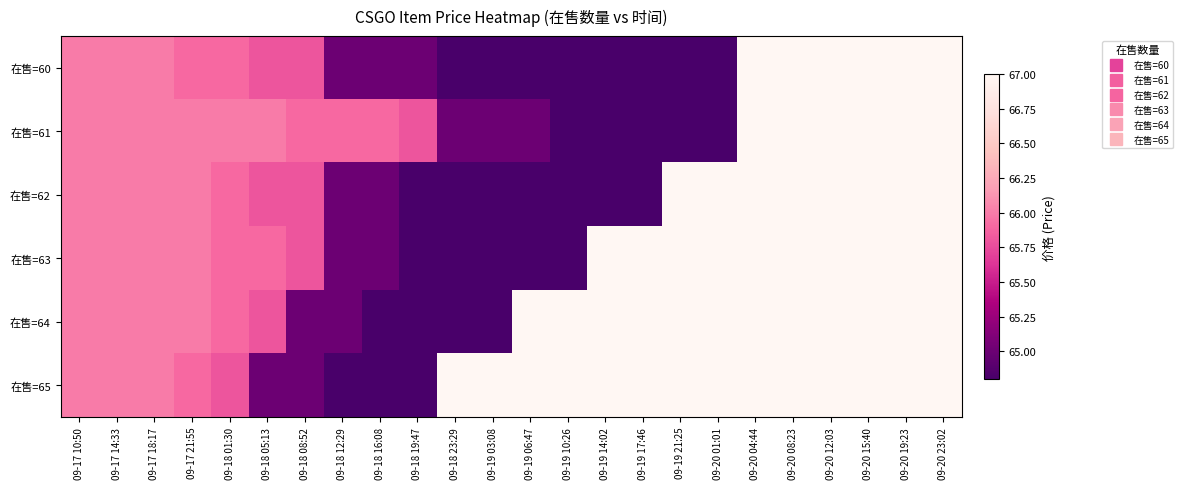

Reading left to right, list all the values displayed in this chart.

在售=60: 09-17 10:50=66.0	09-17 14:33=66.0	09-17 18:17=66.0	09-17 21:55=65.9	09-18 01:30=65.9	09-18 05:13=65.8	09-18 08:52=65.8	09-18 12:29=65.0	09-18 16:08=65.0	09-18 19:47=65.0	09-18 23:29=64.8	09-19 03:08=64.8	09-19 06:47=64.8	09-19 10:26=64.8	09-19 14:02=64.8	09-19 17:46=64.8	09-19 21:25=64.8	09-20 01:01=64.8	09-20 04:44=67.0	09-20 08:23=67.0	09-20 12:03=67.0	09-20 15:40=67.0	09-20 19:23=67.0	09-20 23:02=67.0
在售=61: 09-17 10:50=66.0	09-17 14:33=66.0	09-17 18:17=66.0	09-17 21:55=66.0	09-18 01:30=66.0	09-18 05:13=66.0	09-18 08:52=65.9	09-18 12:29=65.9	09-18 16:08=65.9	09-18 19:47=65.8	09-18 23:29=65.0	09-19 03:08=65.0	09-19 06:47=65.0	09-19 10:26=64.8	09-19 14:02=64.8	09-19 17:46=64.8	09-19 21:25=64.8	09-20 01:01=64.8	09-20 04:44=67.0	09-20 08:23=67.0	09-20 12:03=67.0	09-20 15:40=67.0	09-20 19:23=67.0	09-20 23:02=67.0
在售=62: 09-17 10:50=66.0	09-17 14:33=66.0	09-17 18:17=66.0	09-17 21:55=66.0	09-18 01:30=65.9	09-18 05:13=65.8	09-18 08:52=65.8	09-18 12:29=65.0	09-18 16:08=65.0	09-18 19:47=64.8	09-18 23:29=64.8	09-19 03:08=64.8	09-19 06:47=64.8	09-19 10:26=64.8	09-19 14:02=64.8	09-19 17:46=64.8	09-19 21:25=67.0	09-20 01:01=67.0	09-20 04:44=67.0	09-20 08:23=67.0	09-20 12:03=67.0	09-20 15:40=67.0	09-20 19:23=67.0	09-20 23:02=67.0
在售=63: 09-17 10:50=66.0	09-17 14:33=66.0	09-17 18:17=66.0	09-17 21:55=66.0	09-18 01:30=65.9	09-18 05:13=65.9	09-18 08:52=65.8	09-18 12:29=65.0	09-18 16:08=65.0	09-18 19:47=64.8	09-18 23:29=64.8	09-19 03:08=64.8	09-19 06:47=64.8	09-19 10:26=64.8	09-19 14:02=67.0	09-19 17:46=67.0	09-19 21:25=67.0	09-20 01:01=67.0	09-20 04:44=67.0	09-20 08:23=67.0	09-20 12:03=67.0	09-20 15:40=67.0	09-20 19:23=67.0	09-20 23:02=67.0
在售=64: 09-17 10:50=66.0	09-17 14:33=66.0	09-17 18:17=66.0	09-17 21:55=66.0	09-18 01:30=65.9	09-18 05:13=65.8	09-18 08:52=65.0	09-18 12:29=65.0	09-18 16:08=64.8	09-18 19:47=64.8	09-18 23:29=64.8	09-19 03:08=64.8	09-19 06:47=67.0	09-19 10:26=67.0	09-19 14:02=67.0	09-19 17:46=67.0	09-19 21:25=67.0	09-20 01:01=67.0	09-20 04:44=67.0	09-20 08:23=67.0	09-20 12:03=67.0	09-20 15:40=67.0	09-20 19:23=67.0	09-20 23:02=67.0
在售=65: 09-17 10:50=66.0	09-17 14:33=66.0	09-17 18:17=66.0	09-17 21:55=65.9	09-18 01:30=65.8	09-18 05:13=65.0	09-18 08:52=65.0	09-18 12:29=64.8	09-18 16:08=64.8	09-18 19:47=64.8	09-18 23:29=67.0	09-19 03:08=67.0	09-19 06:47=67.0	09-19 10:26=67.0	09-19 14:02=67.0	09-19 17:46=67.0	09-19 21:25=67.0	09-20 01:01=67.0	09-20 04:44=67.0	09-20 08:23=67.0	09-20 12:03=67.0	09-20 15:40=67.0	09-20 19:23=67.0	09-20 23:02=67.0